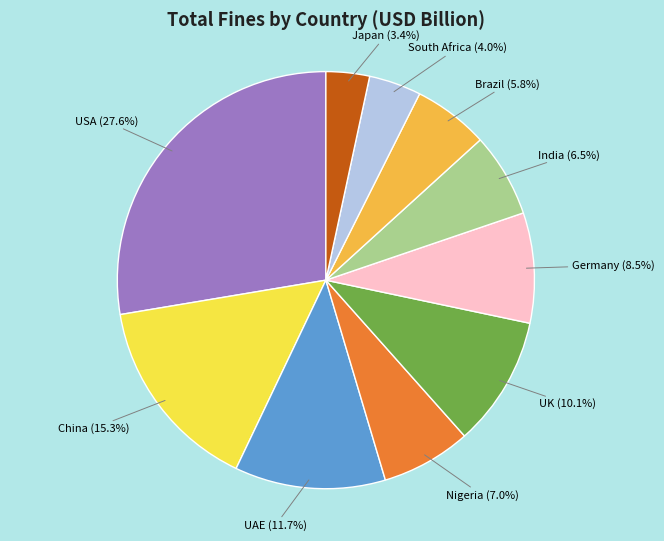

What is the largest slice in the pie chart?

USA